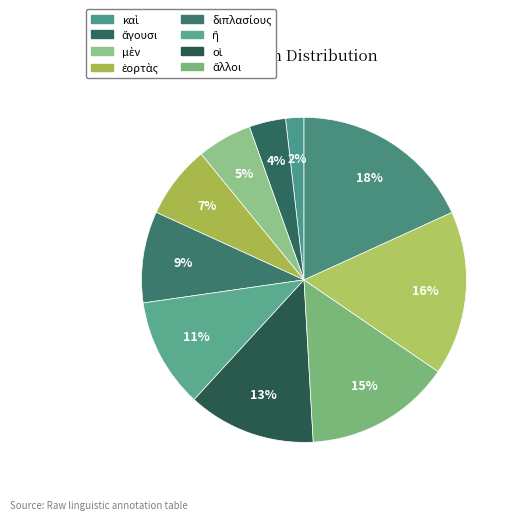

Count the number of slices in the pie.

10